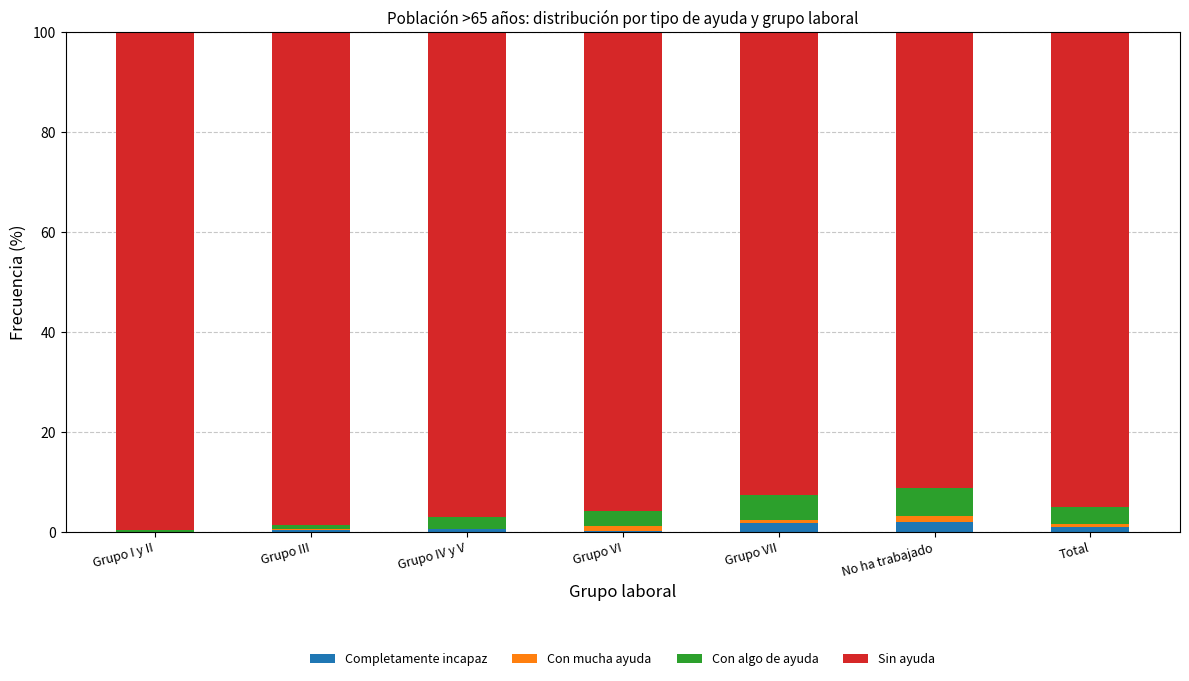

Does the chart contain stacked bars?

Yes